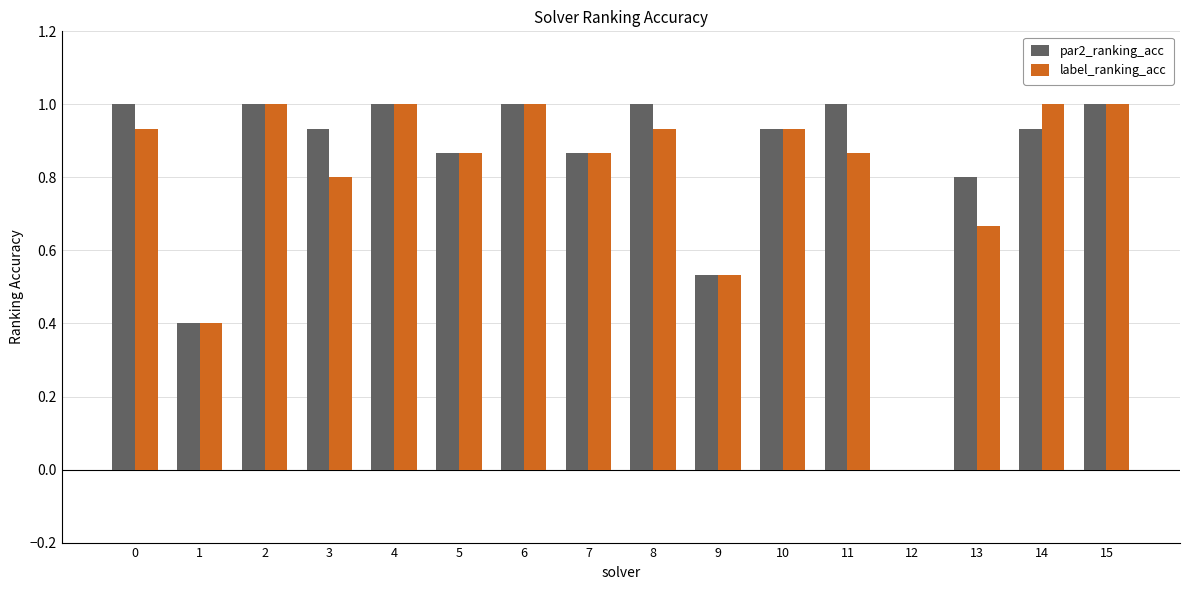

True or false: label_ranking_acc has a value of 1.0 at 6.

True